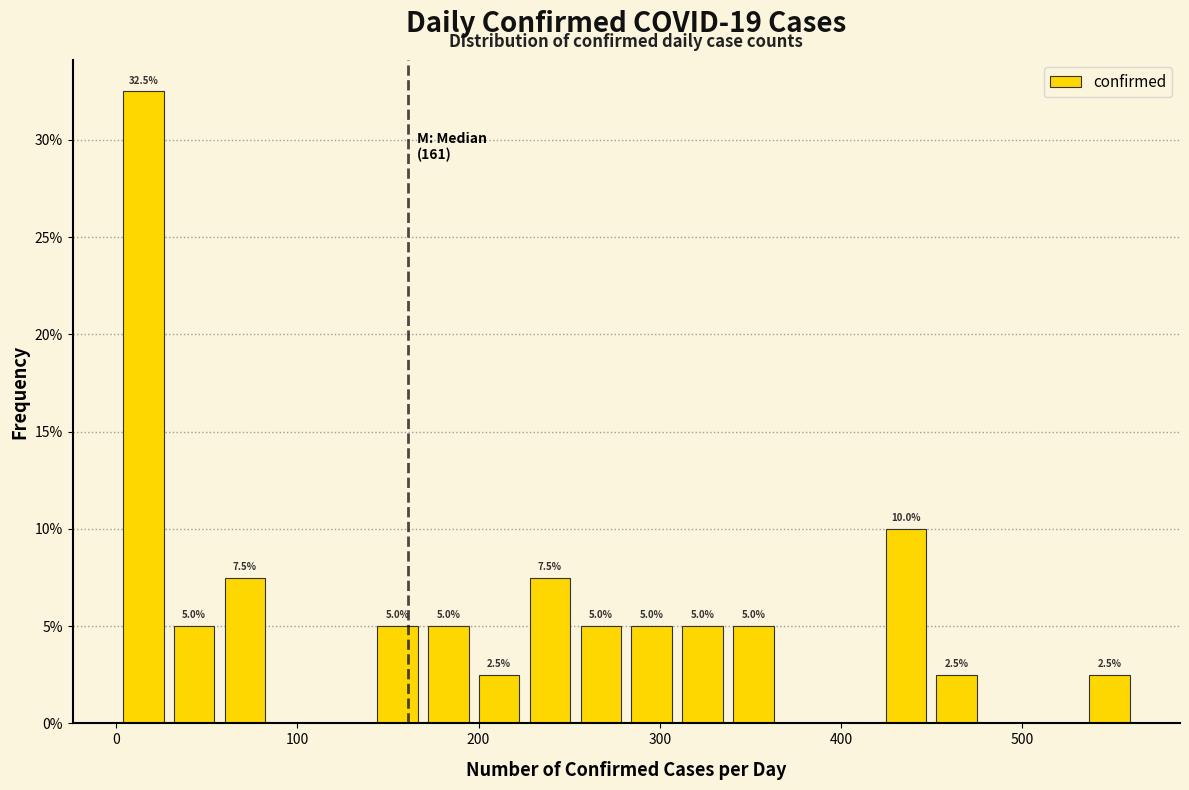

Around what value on the x-axis is the tallest bar? Give the approximate position of its centre, as read against the axis.

20